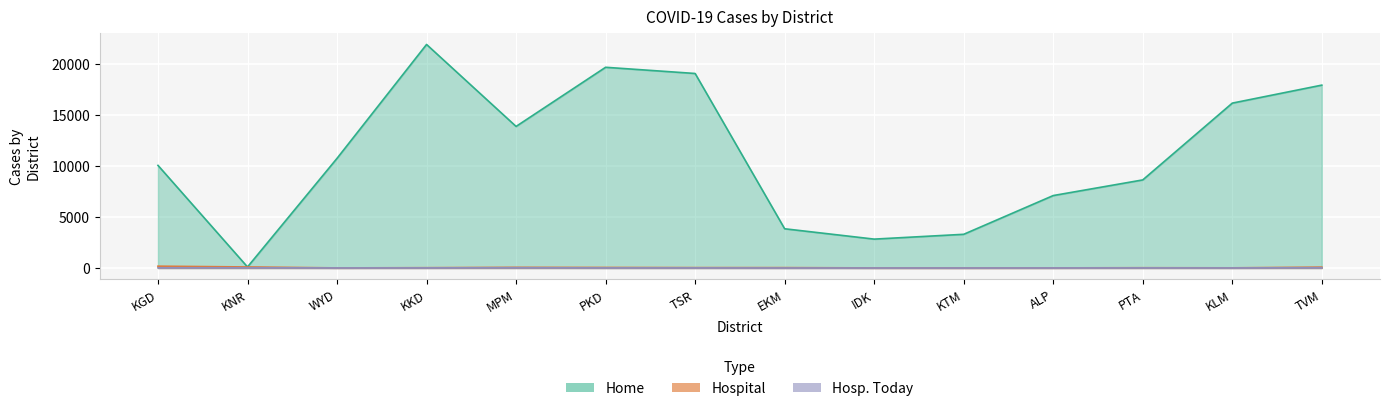

How many lines are shown in the chart?

3